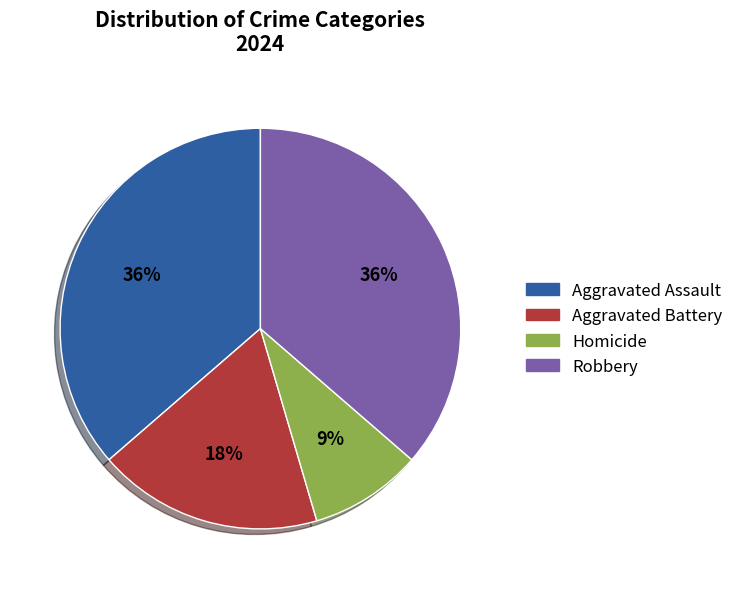

Does any single category account for the majority?

No